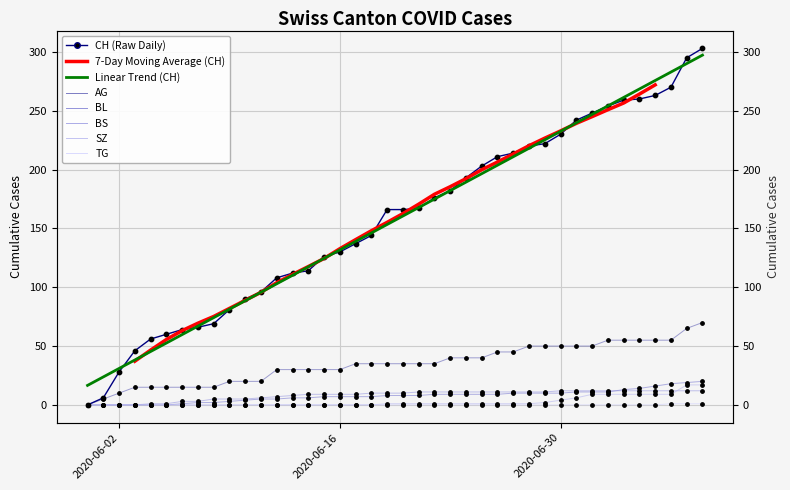

Which series has the largest total across all categories?

CH